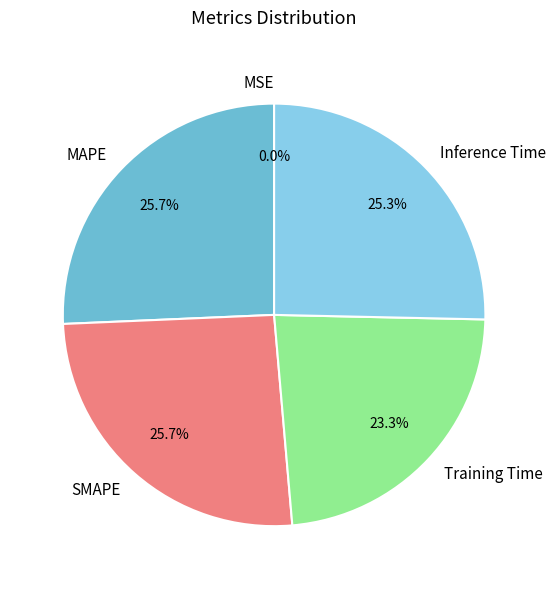

To the nearest percent, what is the difference between the largest and smallest slice percentages?

26%